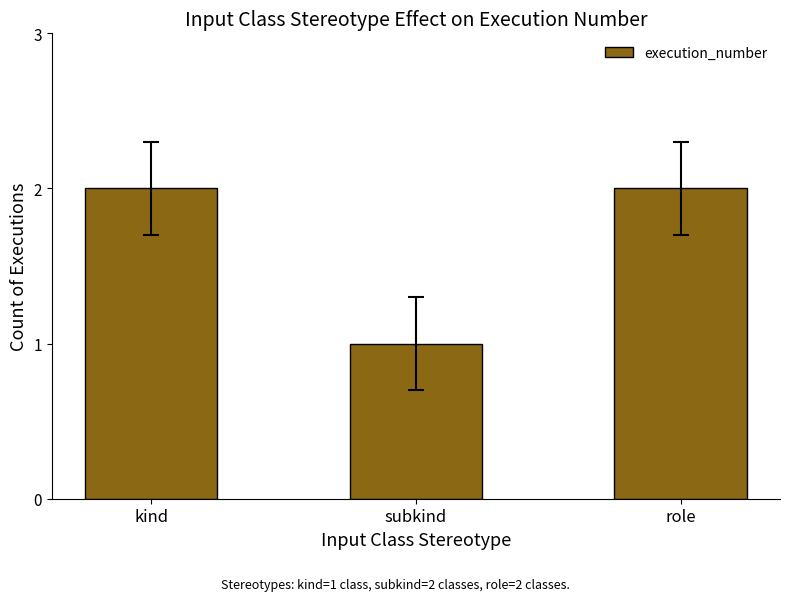

What is the sum of the values at role and subkind?

3